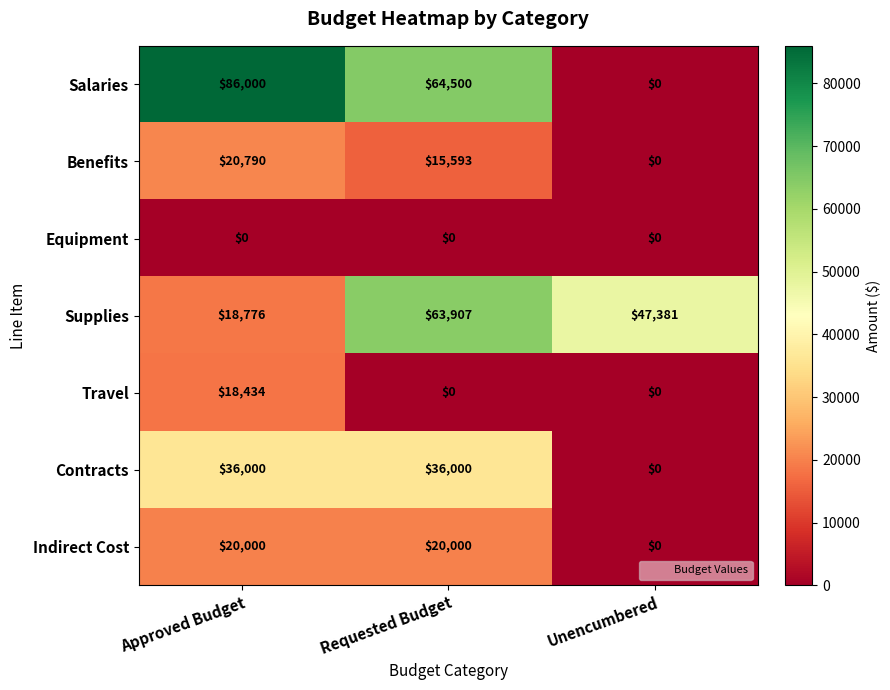

Which series has the widest spread of values?

Salaries